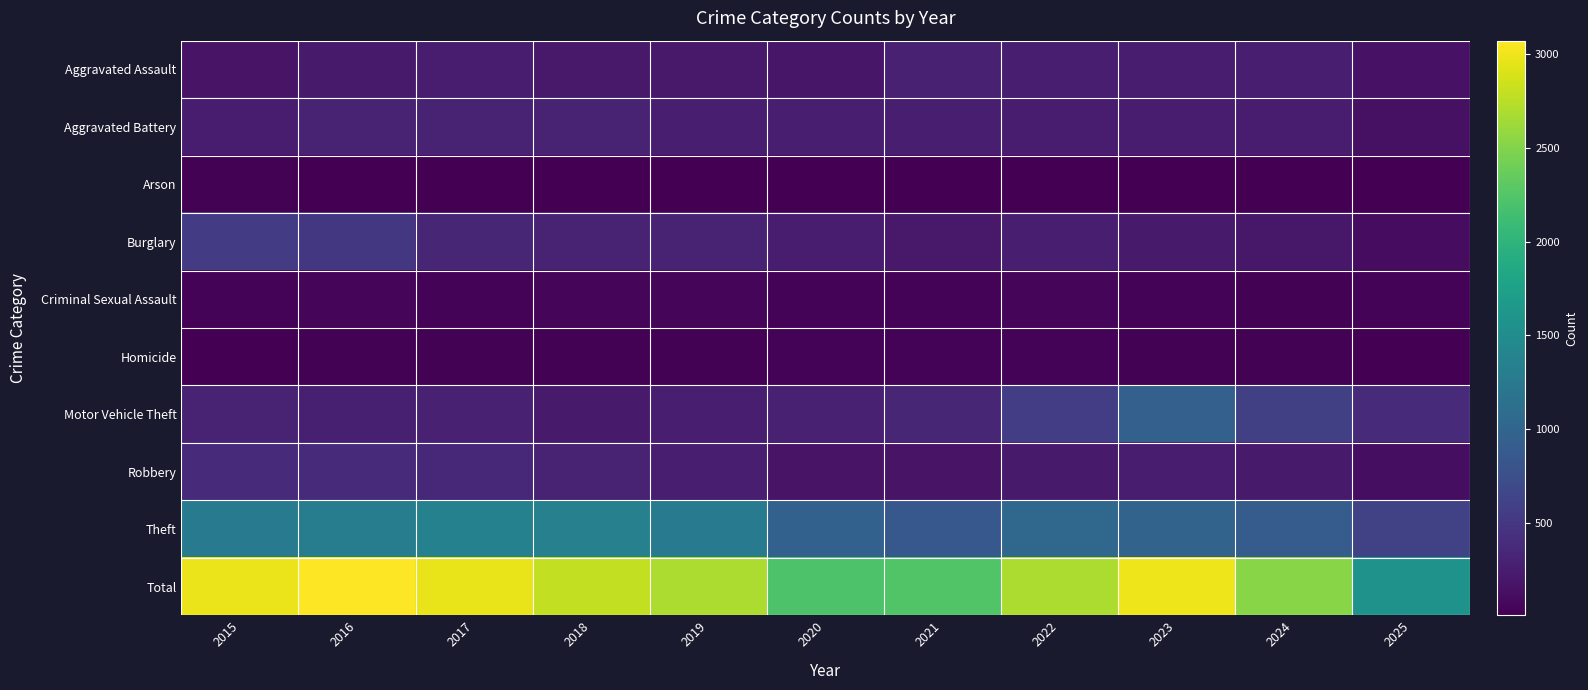

What is the minimum value shown in the chart?

8